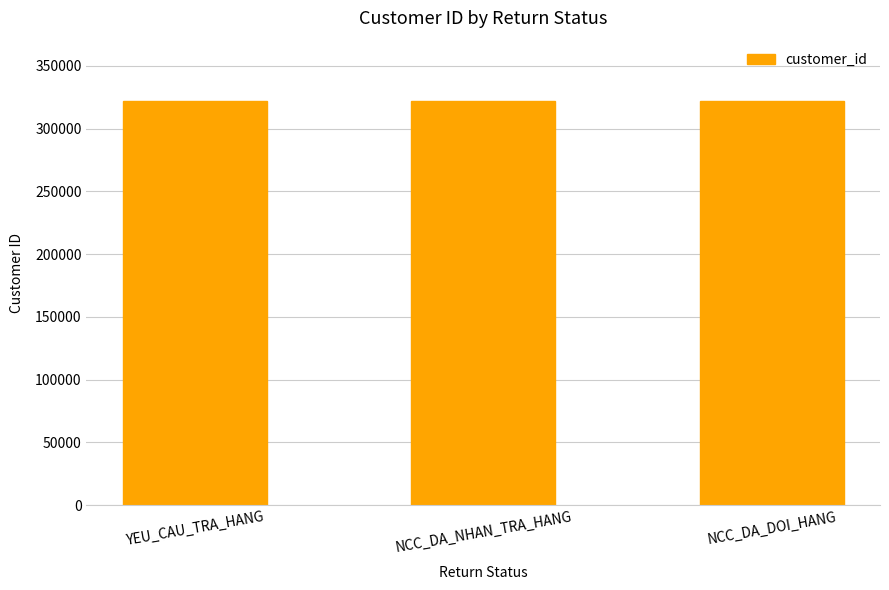

What is the label of the 1st bar from the left?

YEU_CAU_TRA_HANG